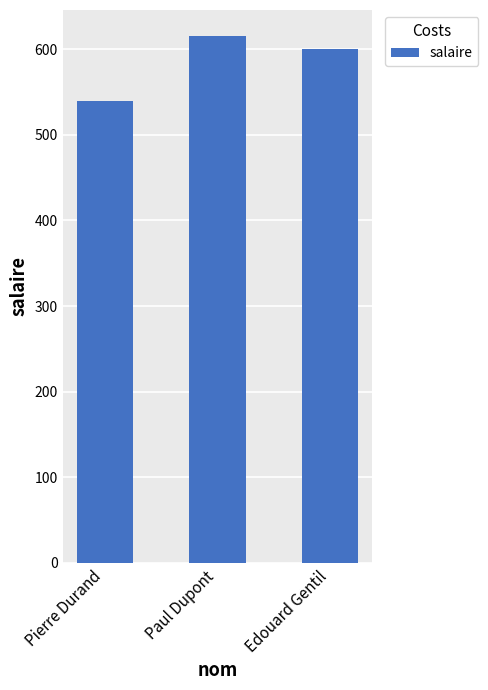

Rank the categories by value from highest to lowest.

Paul Dupont, Edouard Gentil, Pierre Durand